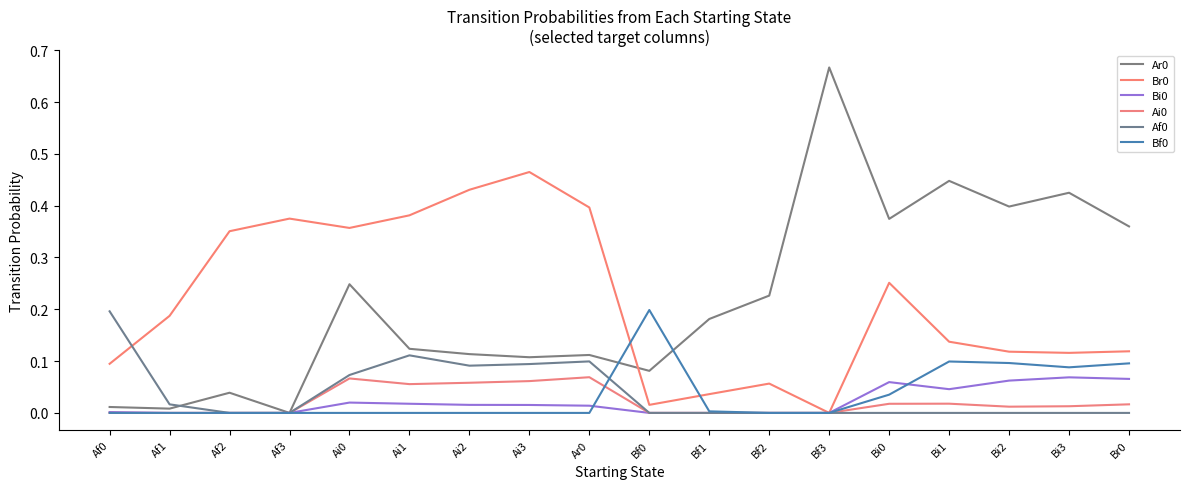

Between Ar0 and Af0, which is larger?

Ar0